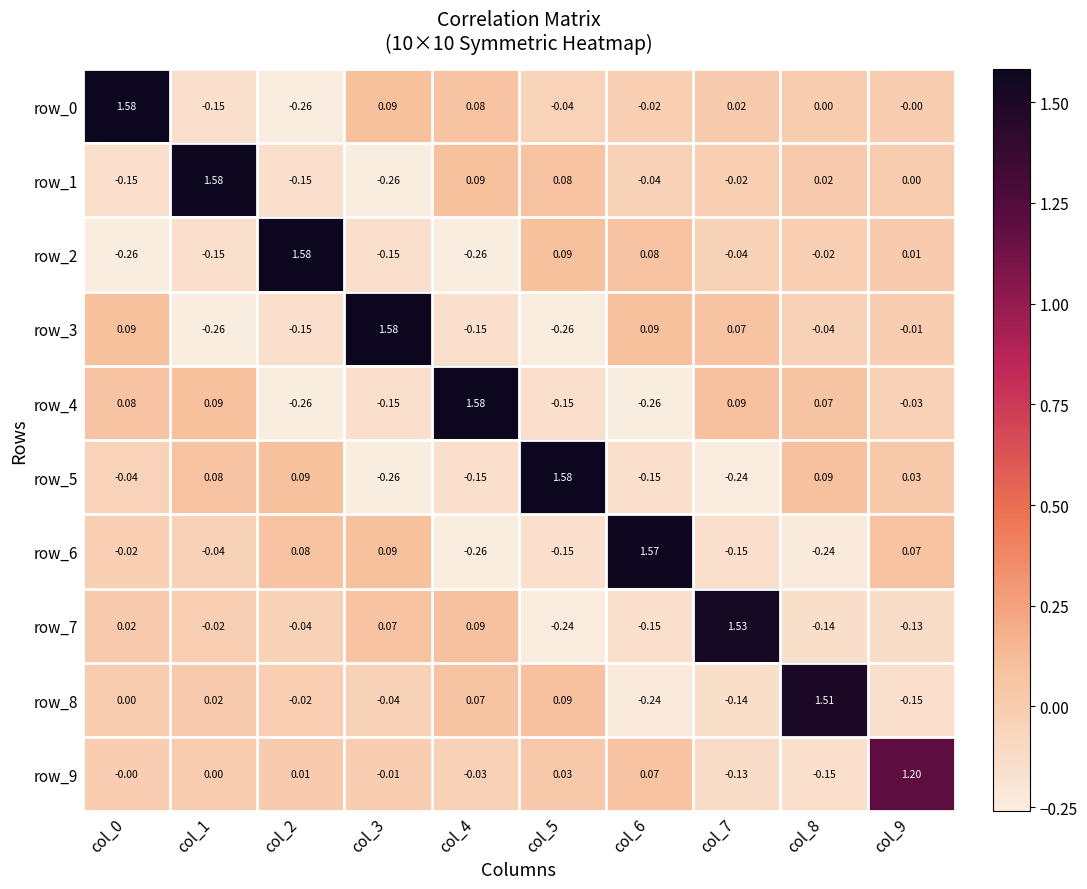

What is the difference between the maximum and second lowest values in the row_8 series?

1.7